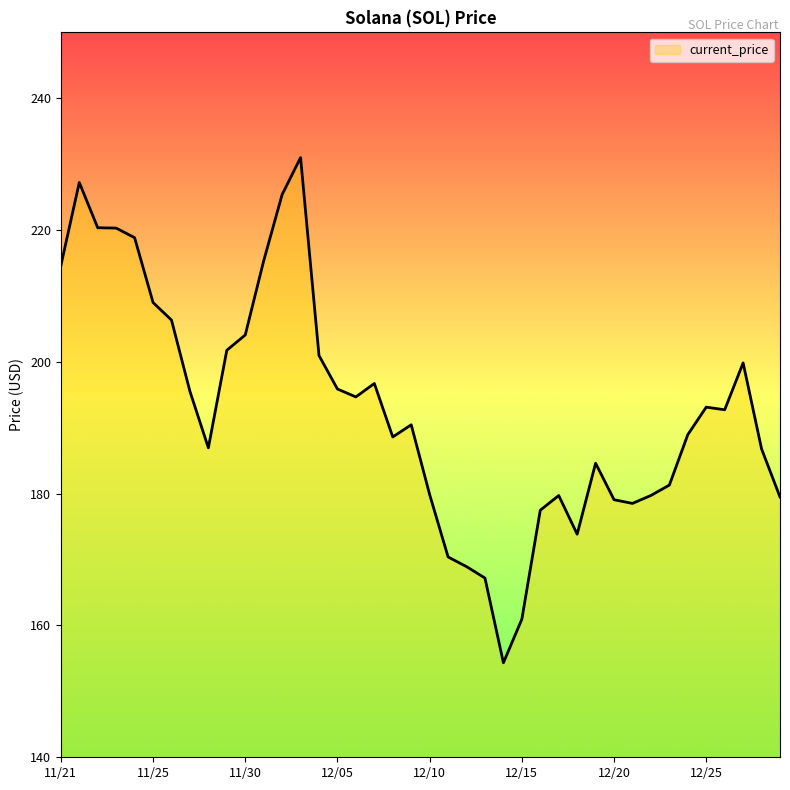

What is the minimum value shown in the chart?

154.3